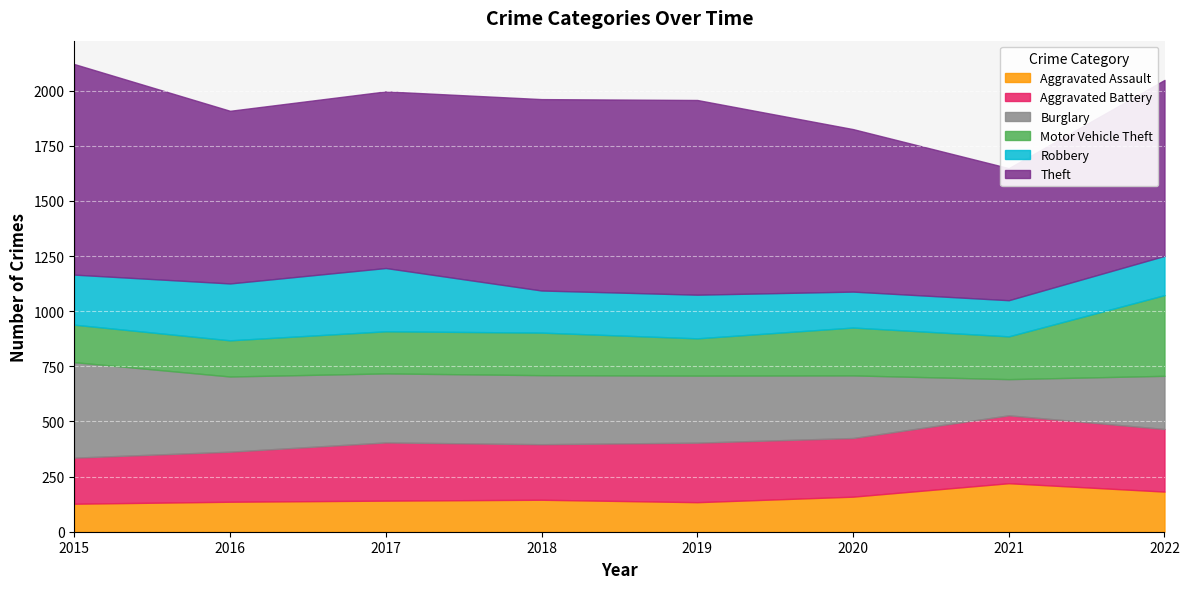

True or false: Robbery and Theft cross at least once.

False